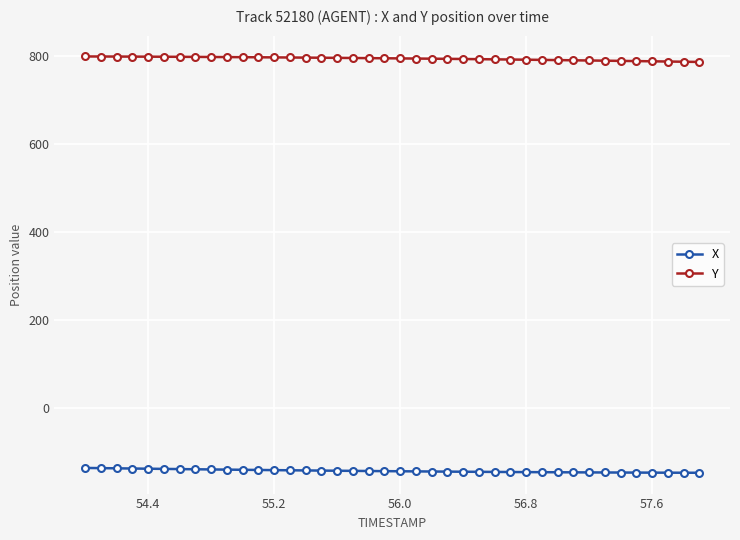

What is the sum of all Y values?

31792.2